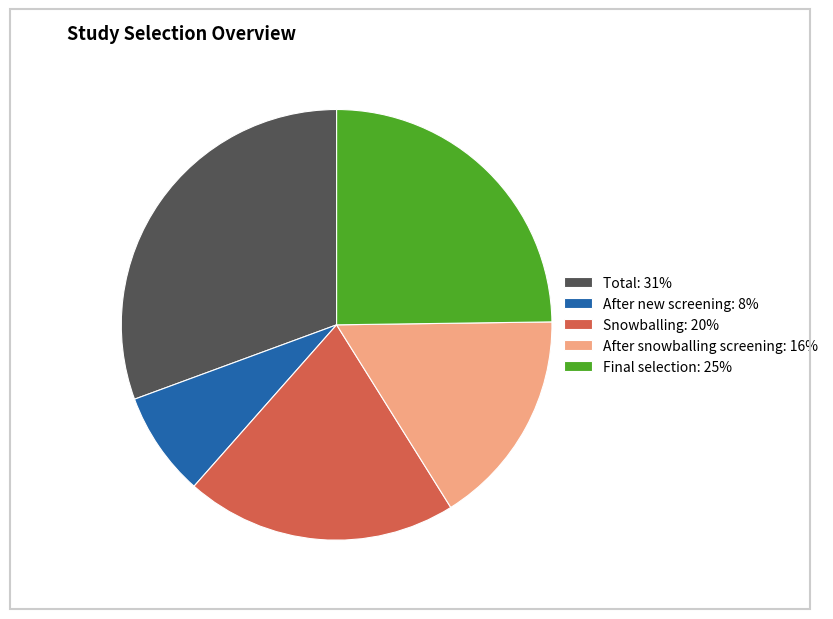

How many segments does this pie chart have?

5